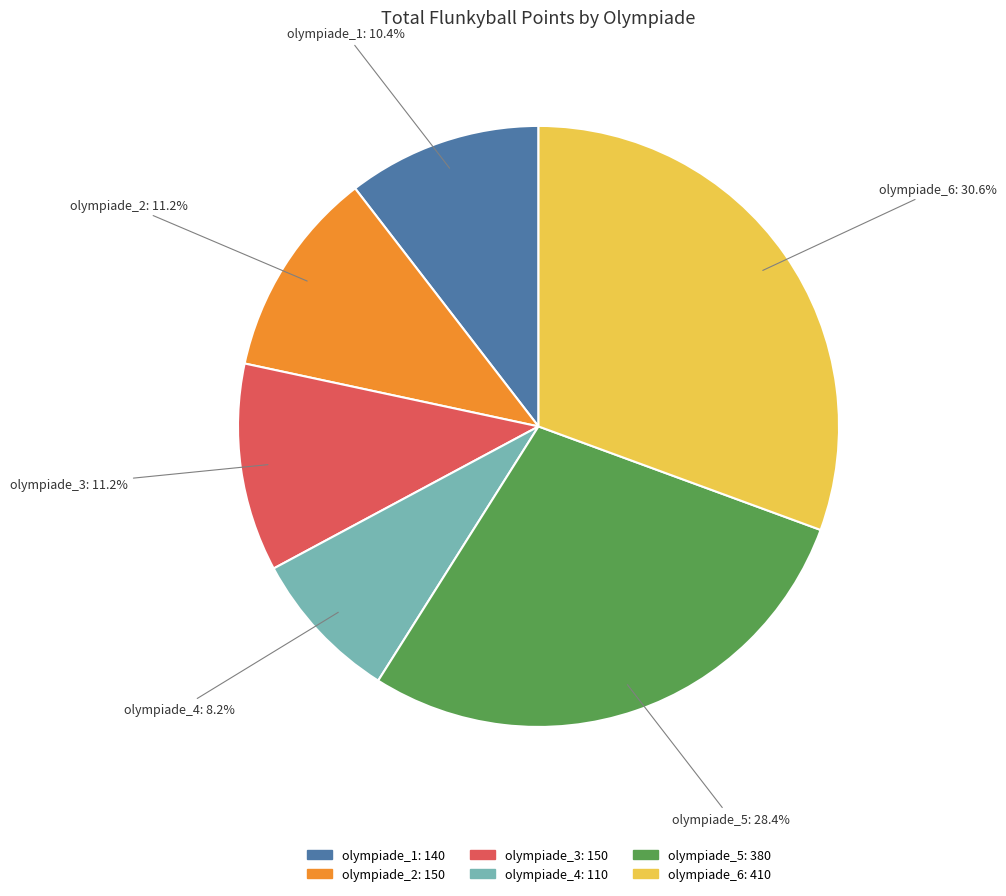

Which has a higher value, olympiade_3 or olympiade_5?

olympiade_5